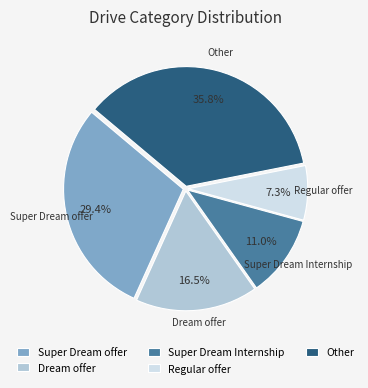

Is there a majority slice in this chart?

No